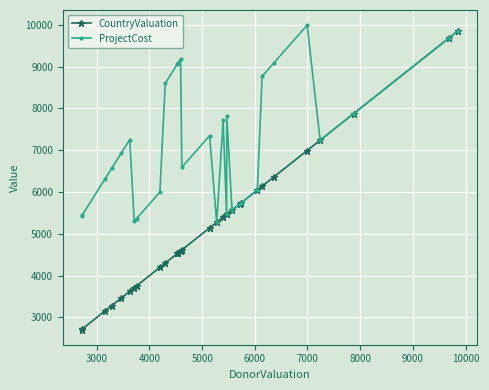

List the series in order of their peak value, highest first.

ProjectCost, CountryValuation